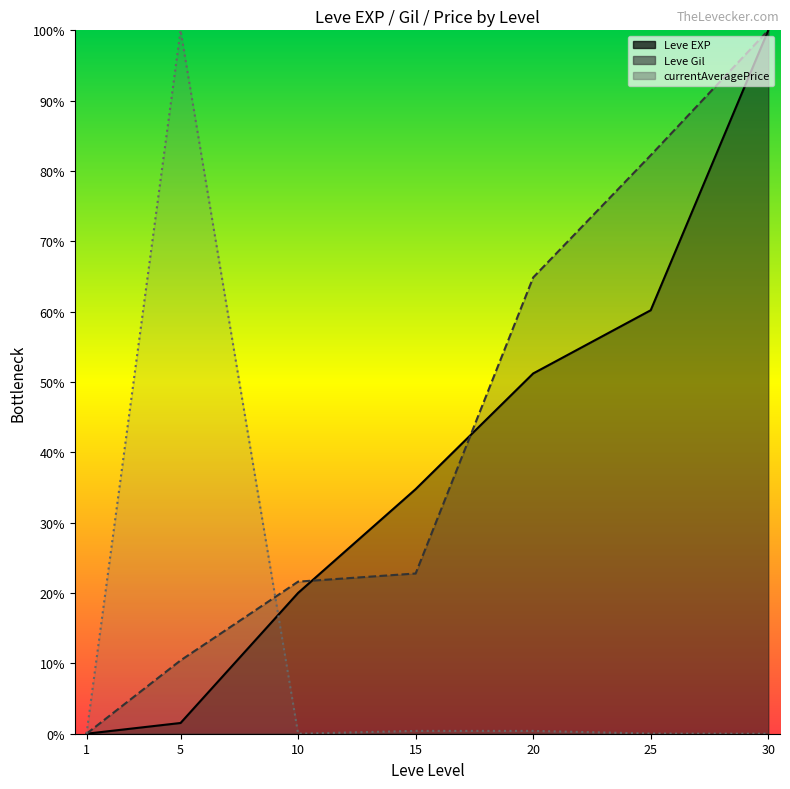

Which series has the widest spread of values?

Leve EXP